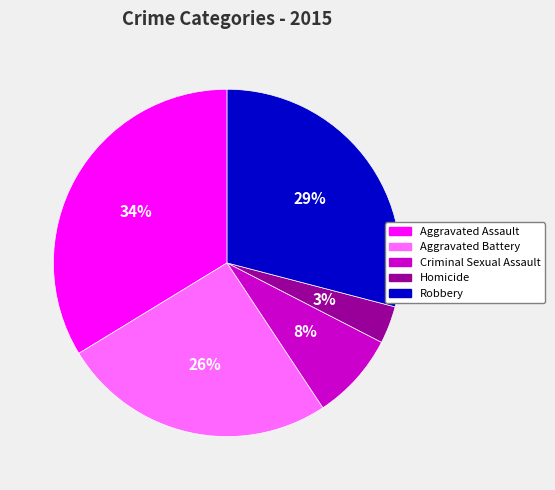

To the nearest percent, what portion does Aggravated Assault represent?

34%